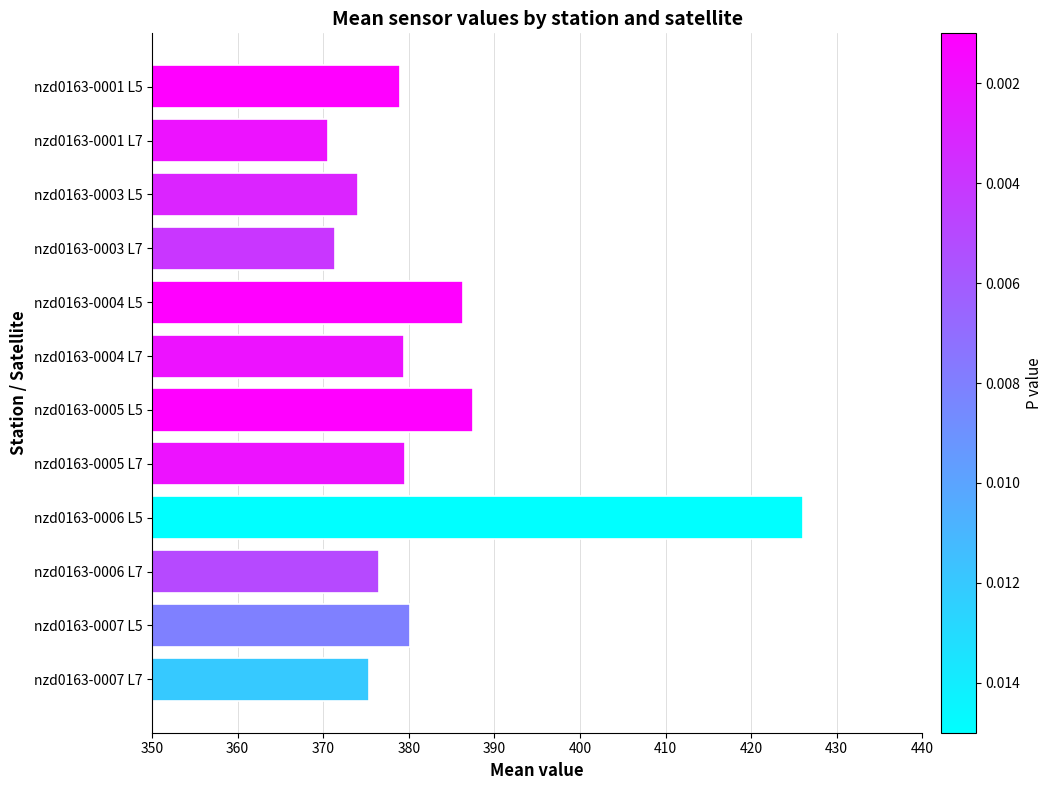

What is the sum of all values?

4586.1